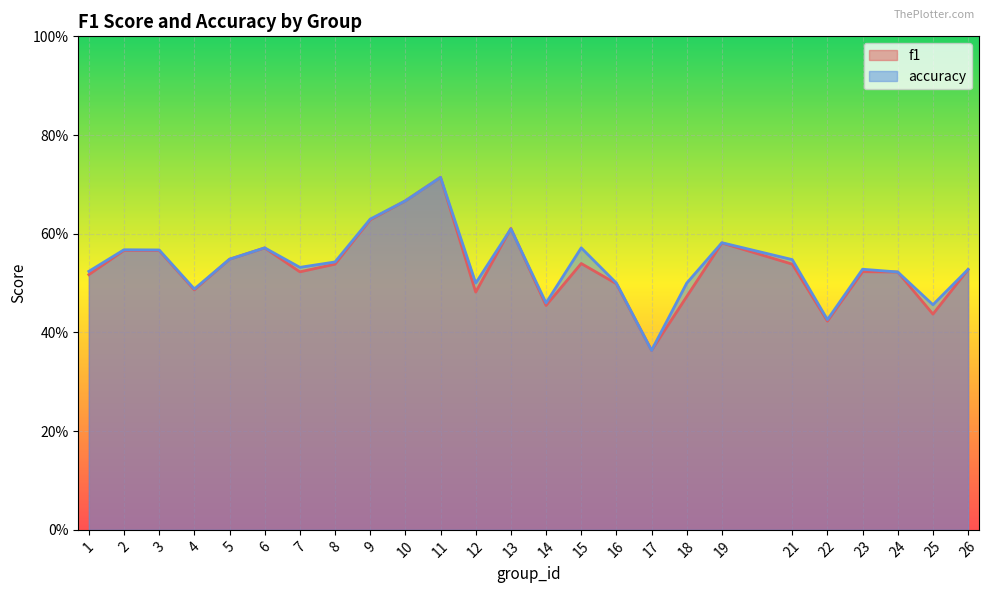

At 4, list the series in order from largest to smallest.

accuracy, f1